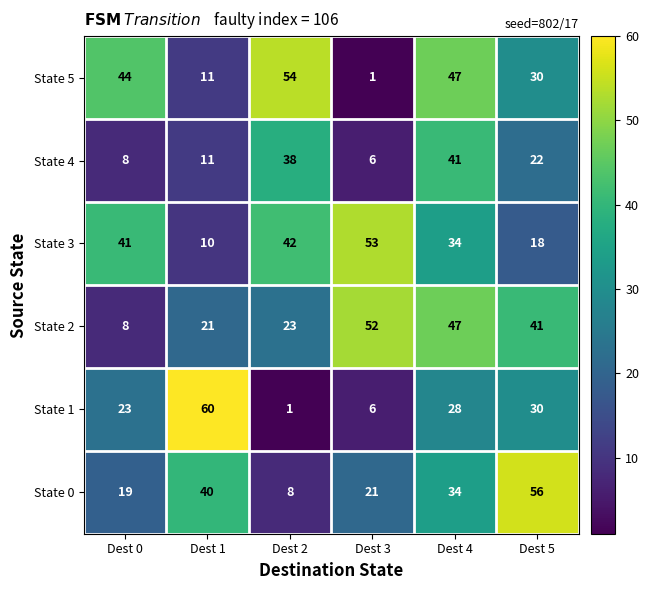

What is the difference between the State 5 values at Dest 3 and Dest 4?

46